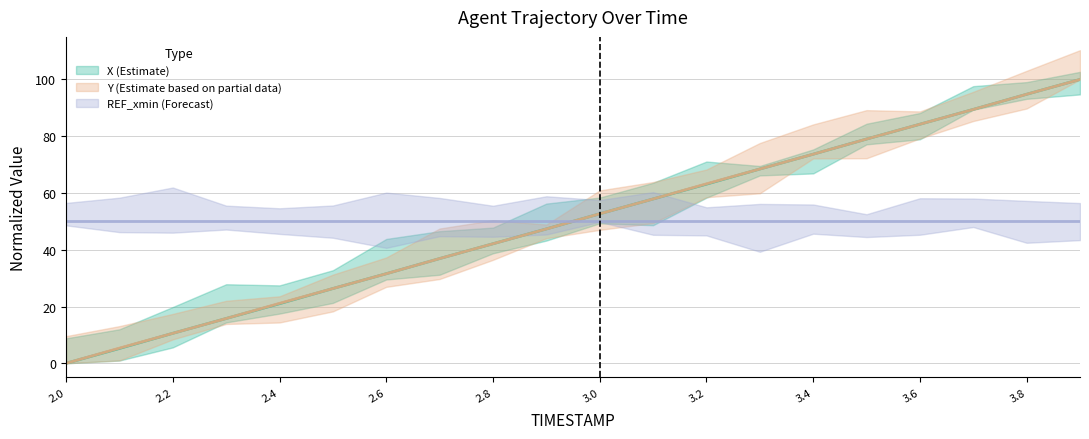

Count the number of categories in the chart.

20